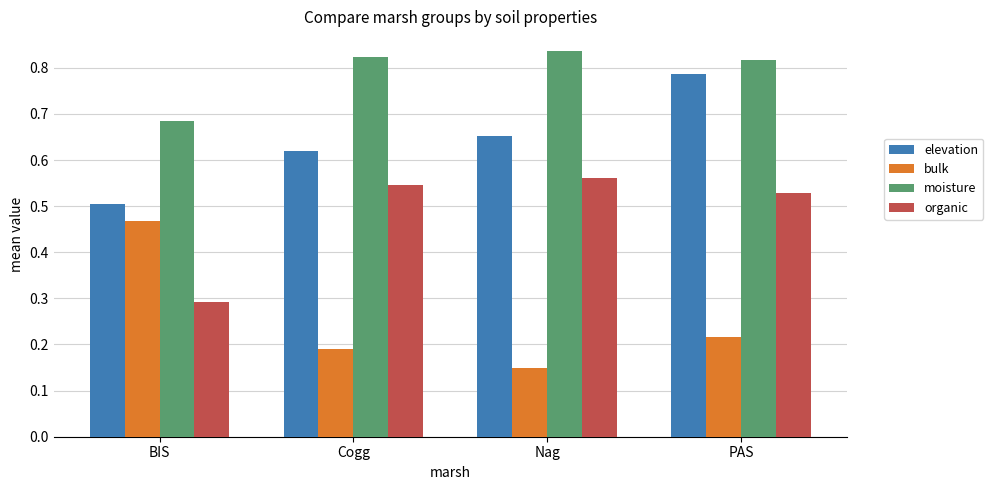

Which series changed the most between Nag and PAS?

elevation